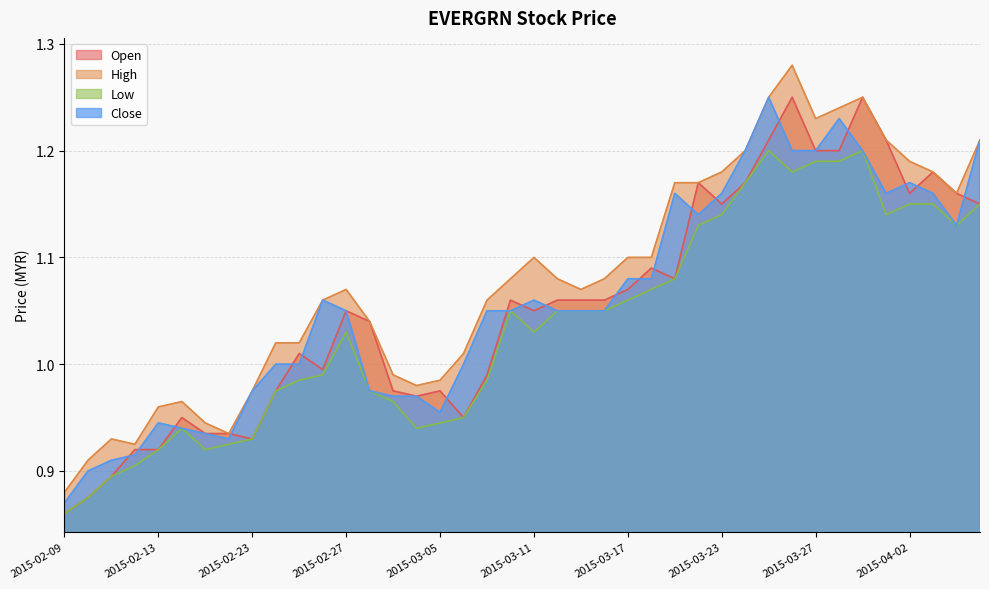

Reading left to right, transcribe all the data shown in this chart.

open: 0.9	0.9	0.9	0.9	0.9	0.9	0.9	0.9	0.9	1.0	1.0	1.0	1.1	1.0	1.0	1.0	1.0	0.9	1.0	1.1	1.1	1.1	1.1	1.1	1.1	1.1	1.1	1.2	1.1	1.2	1.2	1.2	1.2	1.2	1.2	1.2	1.2	1.2	1.2	1.1
high: 0.9	0.9	0.9	0.9	1.0	1.0	0.9	0.9	1.0	1.0	1.0	1.1	1.1	1.0	1.0	1.0	1.0	1.0	1.1	1.1	1.1	1.1	1.1	1.1	1.1	1.1	1.2	1.2	1.2	1.2	1.2	1.3	1.2	1.2	1.2	1.2	1.2	1.2	1.2	1.2
low: 0.9	0.9	0.9	0.9	0.9	0.9	0.9	0.9	0.9	1.0	1.0	1.0	1.0	1.0	1.0	0.9	0.9	0.9	1.0	1.1	1.0	1.1	1.1	1.1	1.1	1.1	1.1	1.1	1.1	1.2	1.2	1.2	1.2	1.2	1.2	1.1	1.1	1.1	1.1	1.1
close: 0.9	0.9	0.9	0.9	0.9	0.9	0.9	0.9	1.0	1.0	1.0	1.1	1.1	1.0	1.0	1.0	1.0	1.0	1.1	1.1	1.1	1.1	1.1	1.1	1.1	1.1	1.2	1.1	1.2	1.2	1.2	1.2	1.2	1.2	1.2	1.2	1.2	1.2	1.1	1.2